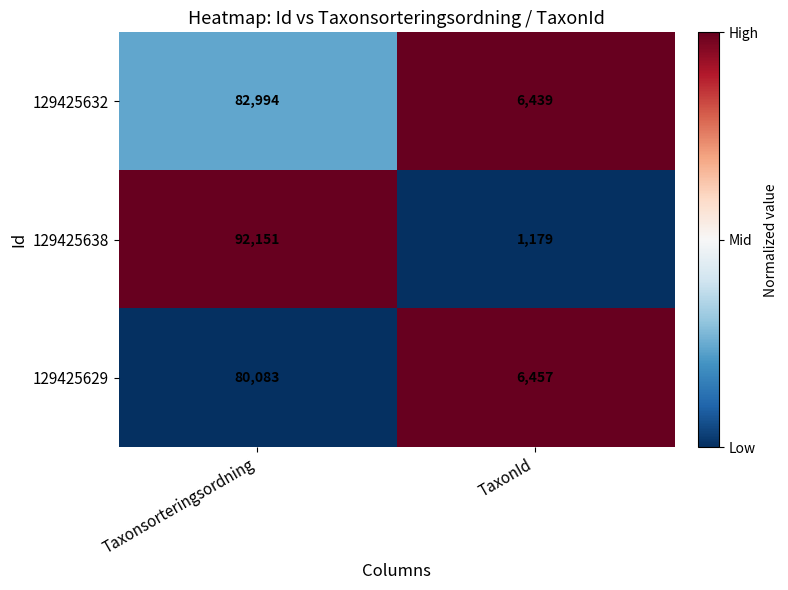

What is the approximate value of 129425629 at TaxonId?

6457